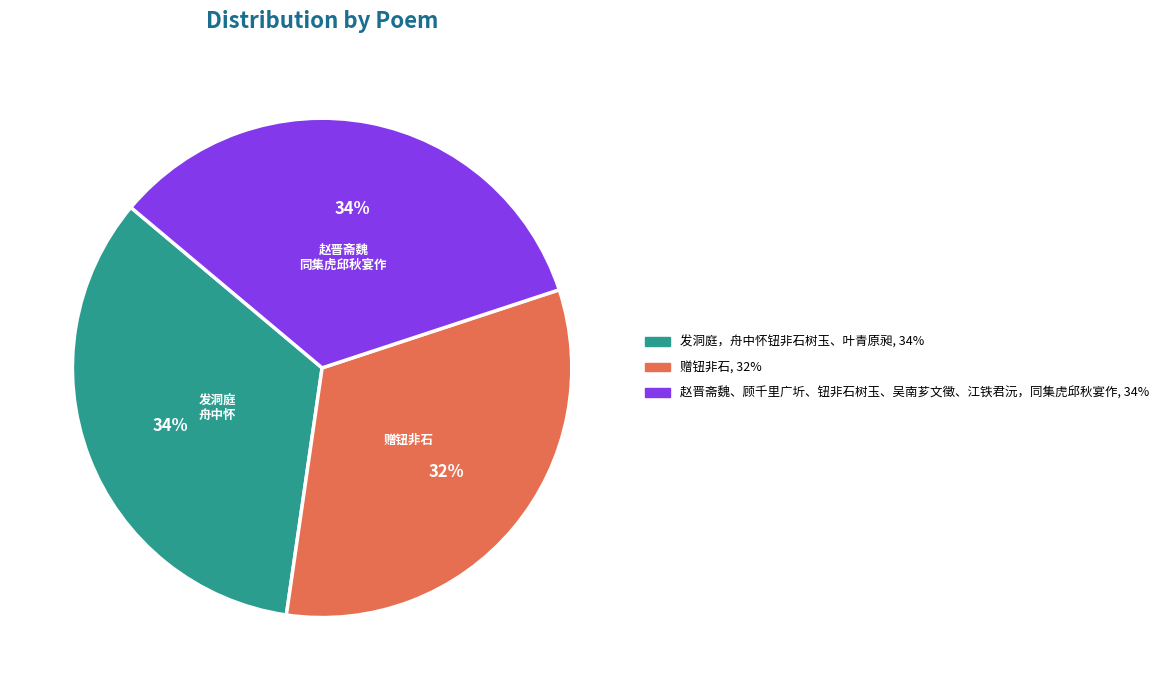

Combined, do 赵晋斋魏、顾千里广圻、钮非石树玉、吴南芗文徵、江铁君沅，同集虎邱秋宴作 and 发洞庭，舟中怀钮非石树玉、叶青原昶 account for over 50%?

Yes